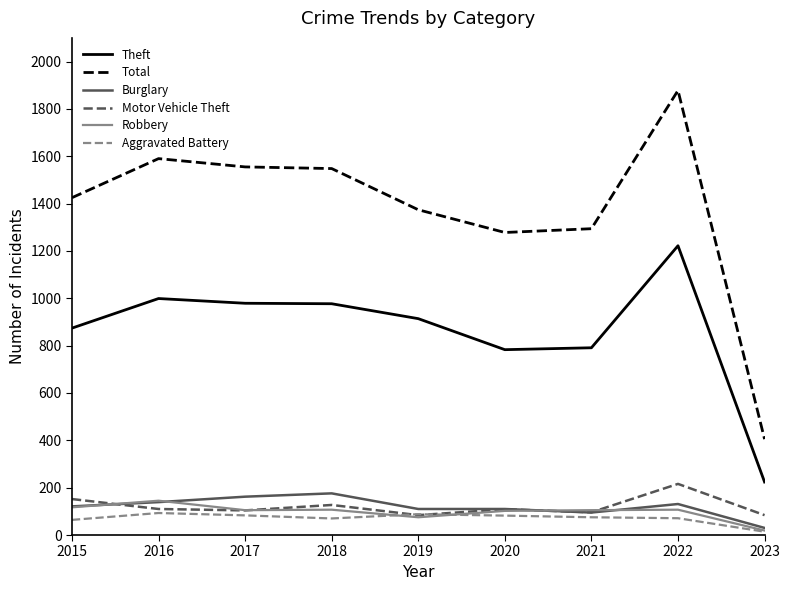

What value does the Total series have at 2020?

1278